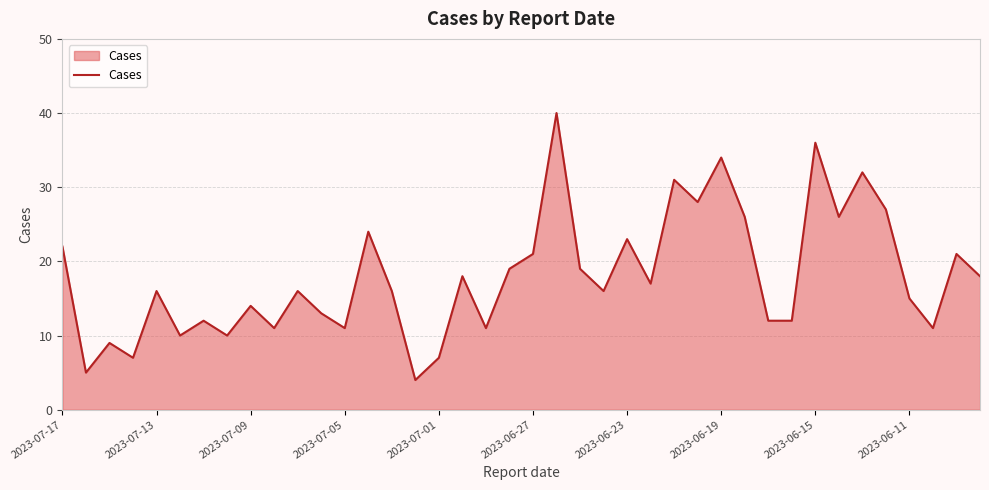

What is the difference between the maximum and minimum values?

36